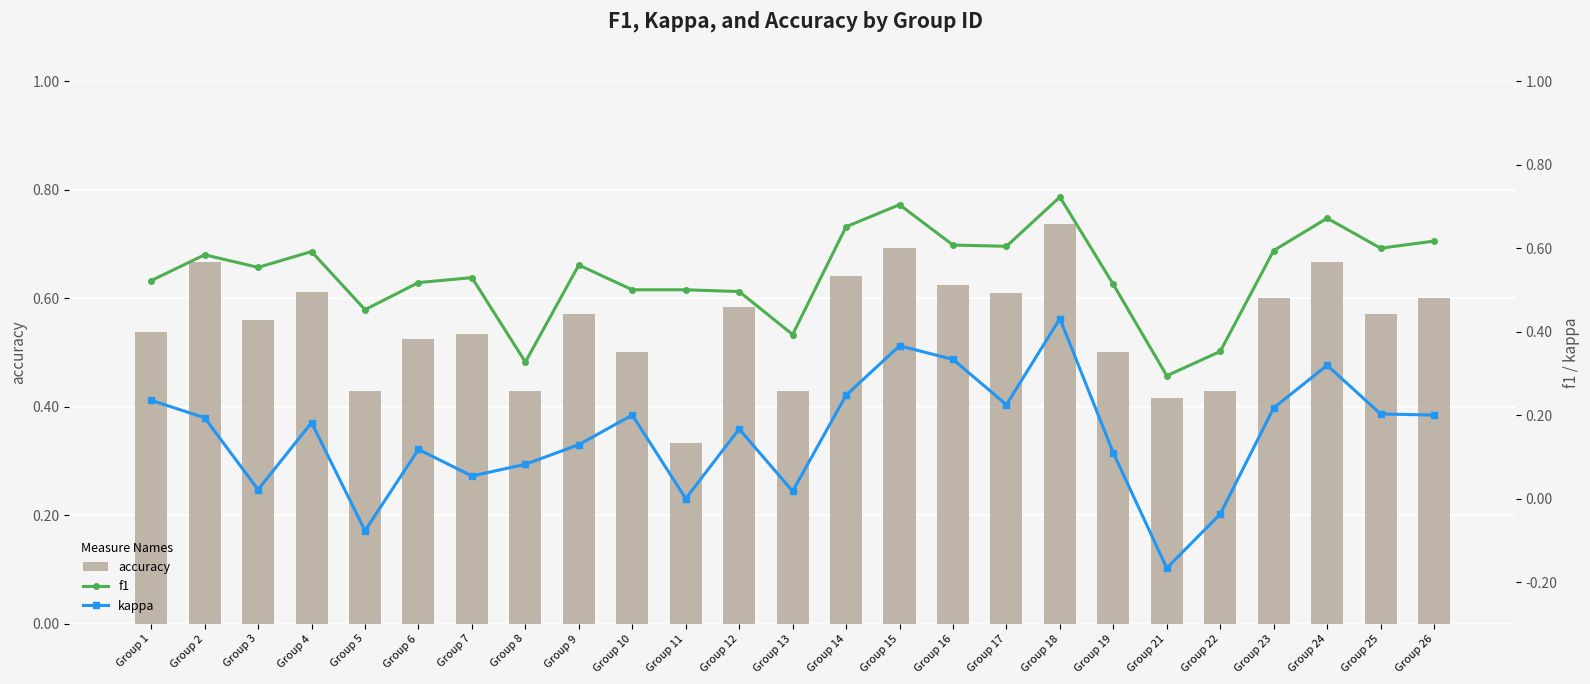

Where is f1 nearest to the value 0?

Group 21